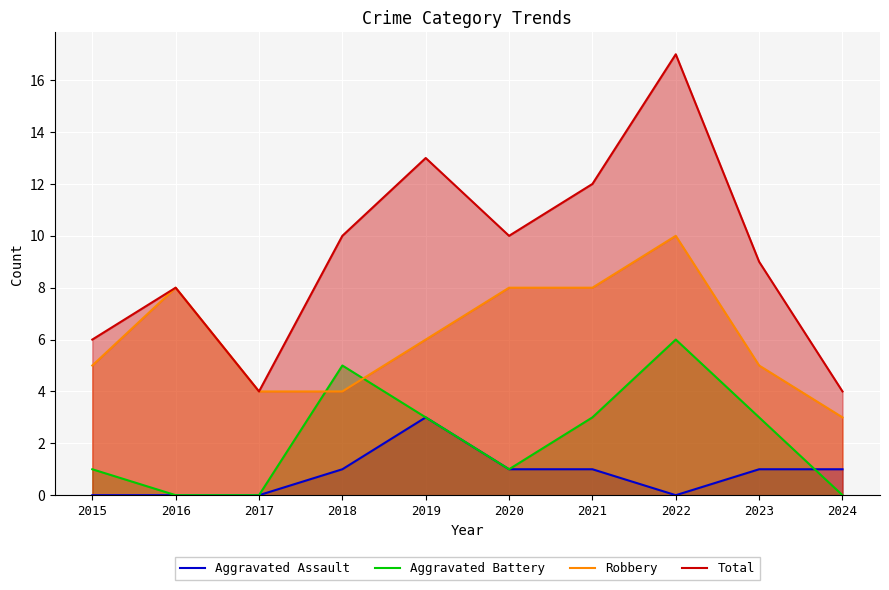

What is the difference between the second highest and second lowest values in the Aggravated Assault series?

1